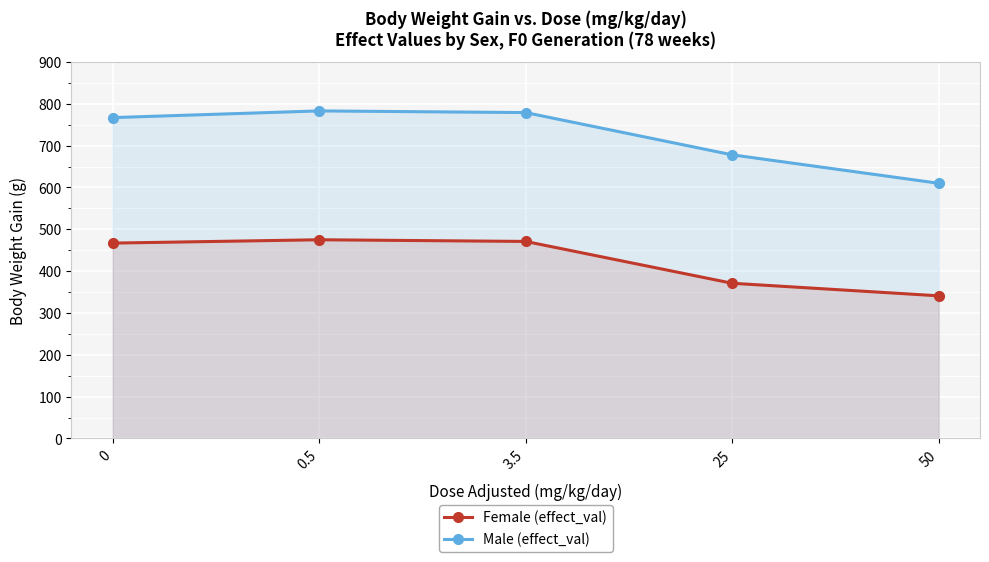

What is the sum of all Female (effect_val) values?

2125